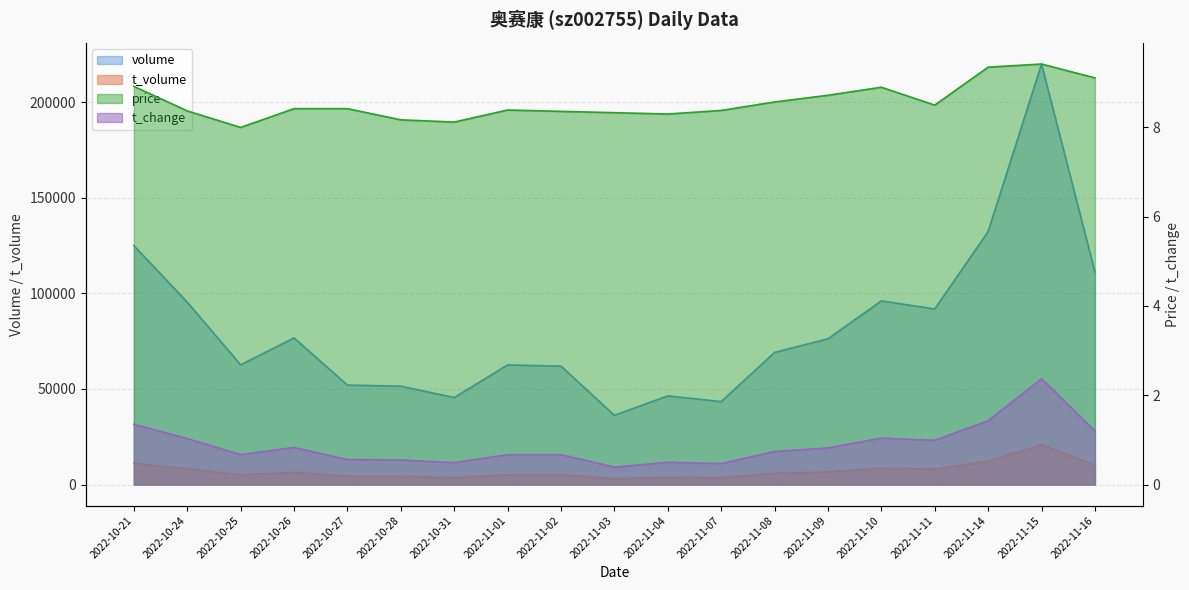

What is the total value across all series at 2022-11-15?

240803.8